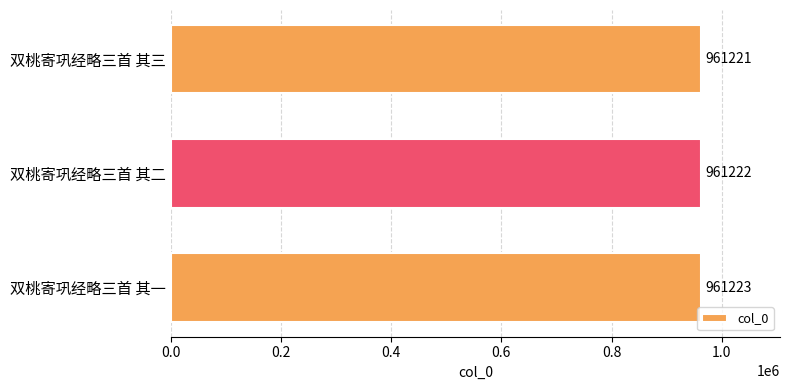

Where is the data nearest to the value 961222?

双桃寄巩经略三首 其二